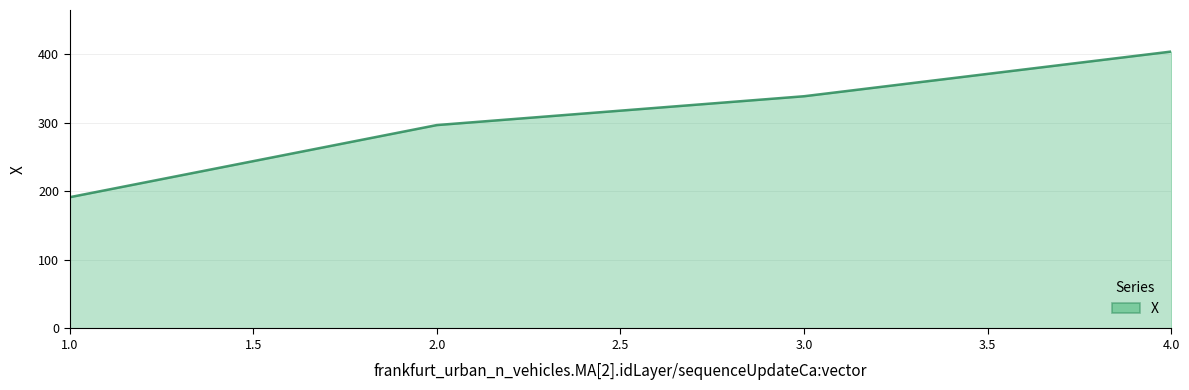

Which label corresponds to the smallest value in the chart?

1.0